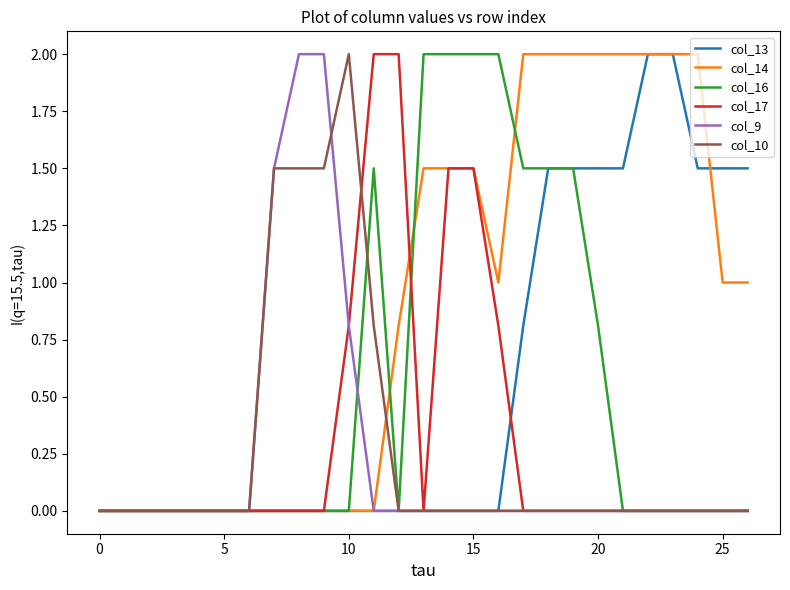

The value of col_16 at 20 is 0.8. True or false?

True